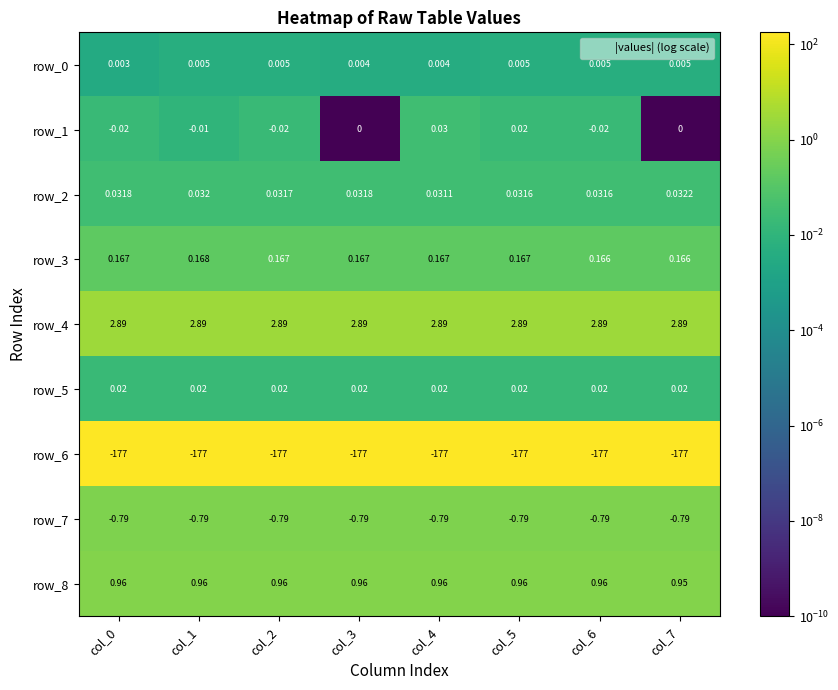

Is the value of row_0 at col_7 greater than the value of row_6 at col_4?

Yes